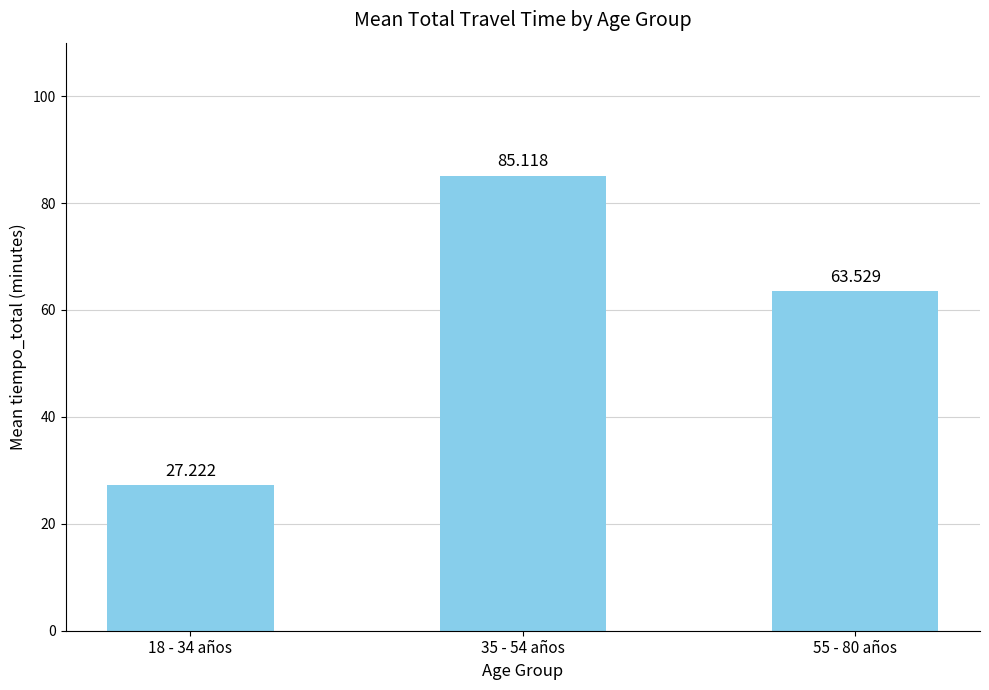

At which category does the chart reach its peak across all series?

35 - 54 años